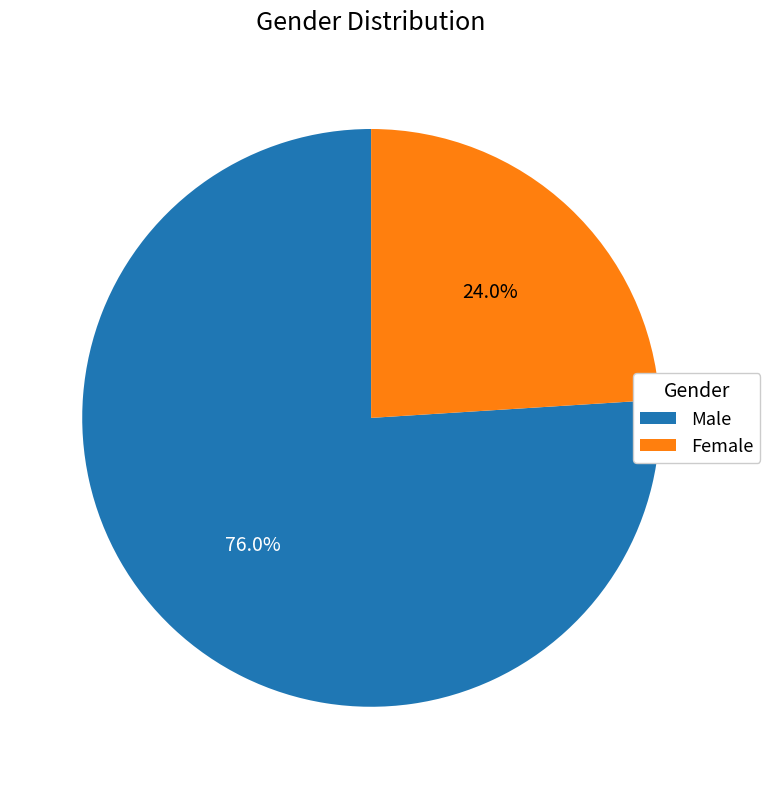

What is the majority slice?

Male